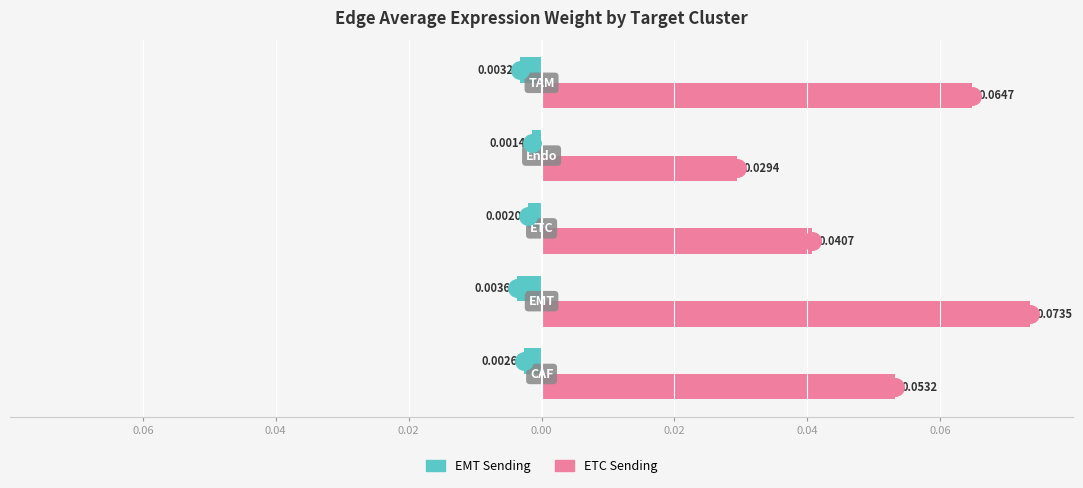

What are all the series names shown in the legend?

EMT Sending, ETC Sending